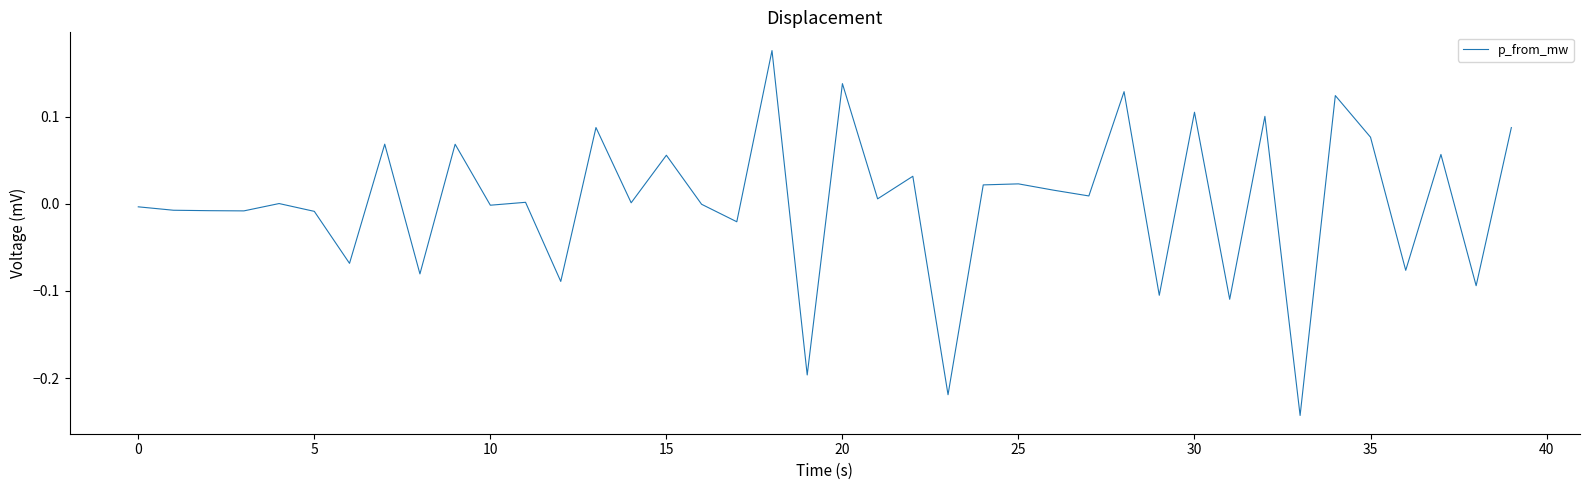

What is the difference between the second highest and second lowest values?

0.4